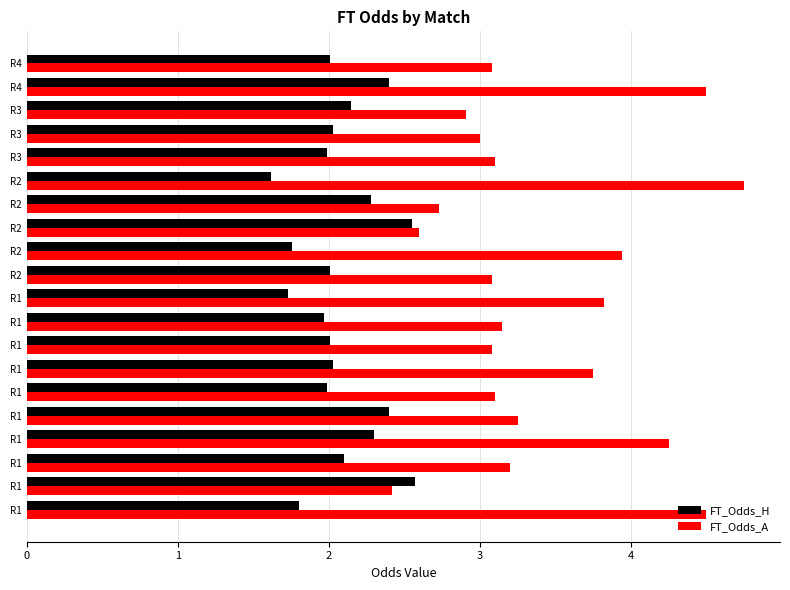

What is the highest value of the FT_Odds_H series?

2.6